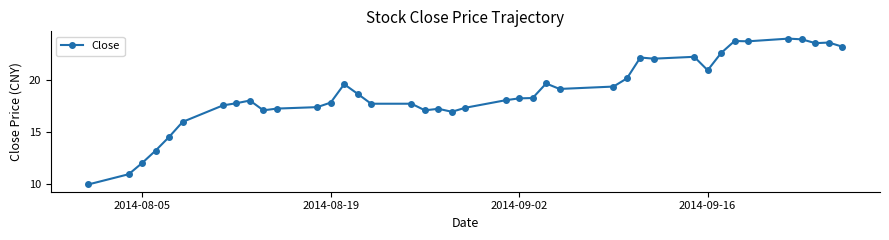

How many lines are shown in the chart?

1